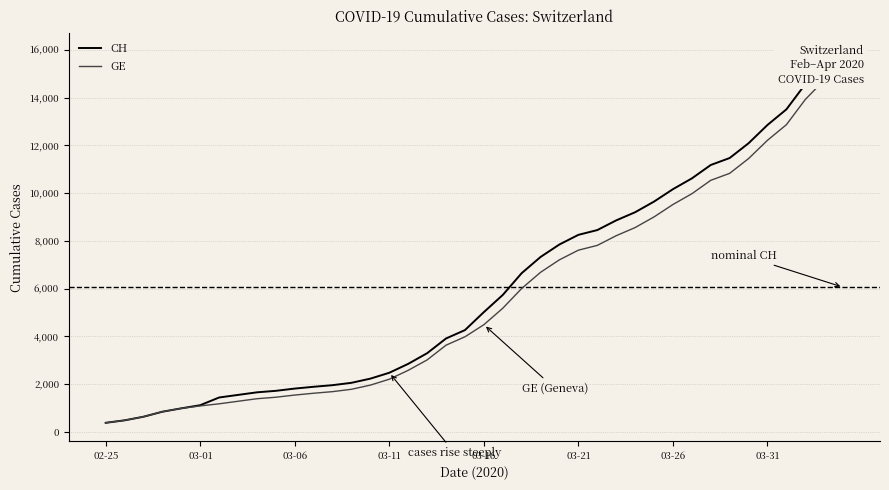

Is it true that CH equals 16374 at 33?

False